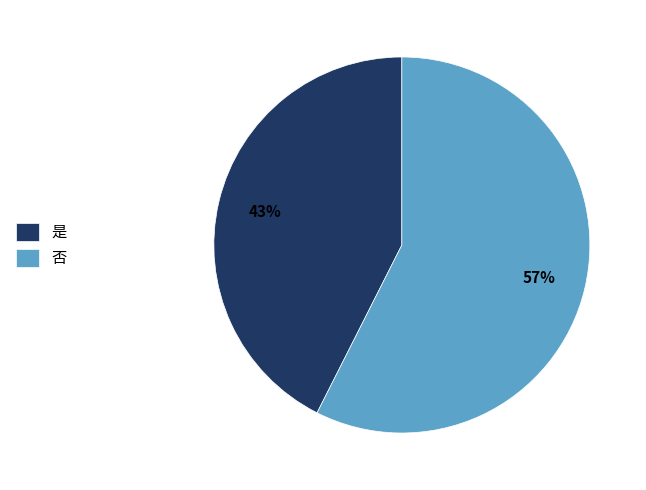

Rank the categories by value from highest to lowest.

否, 是